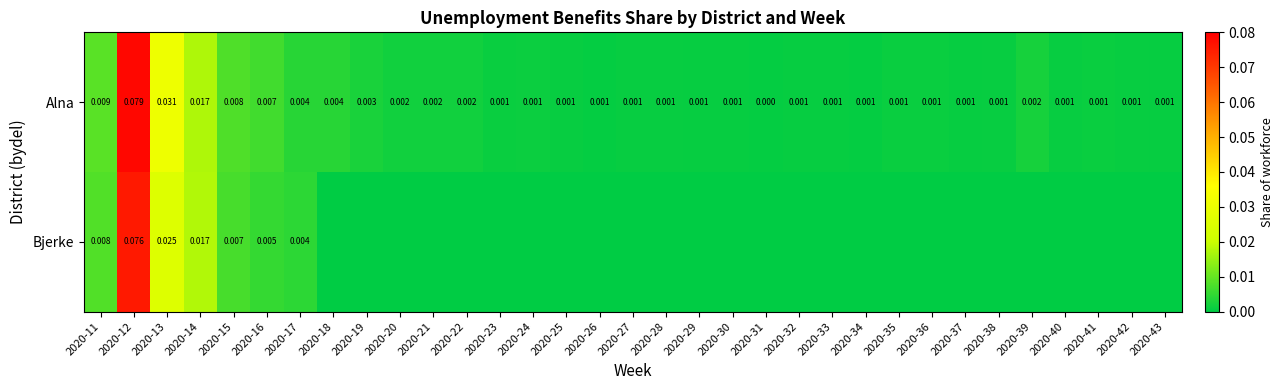

Rank the series at 2020-16 from lowest to highest value.

Bjerke, Alna